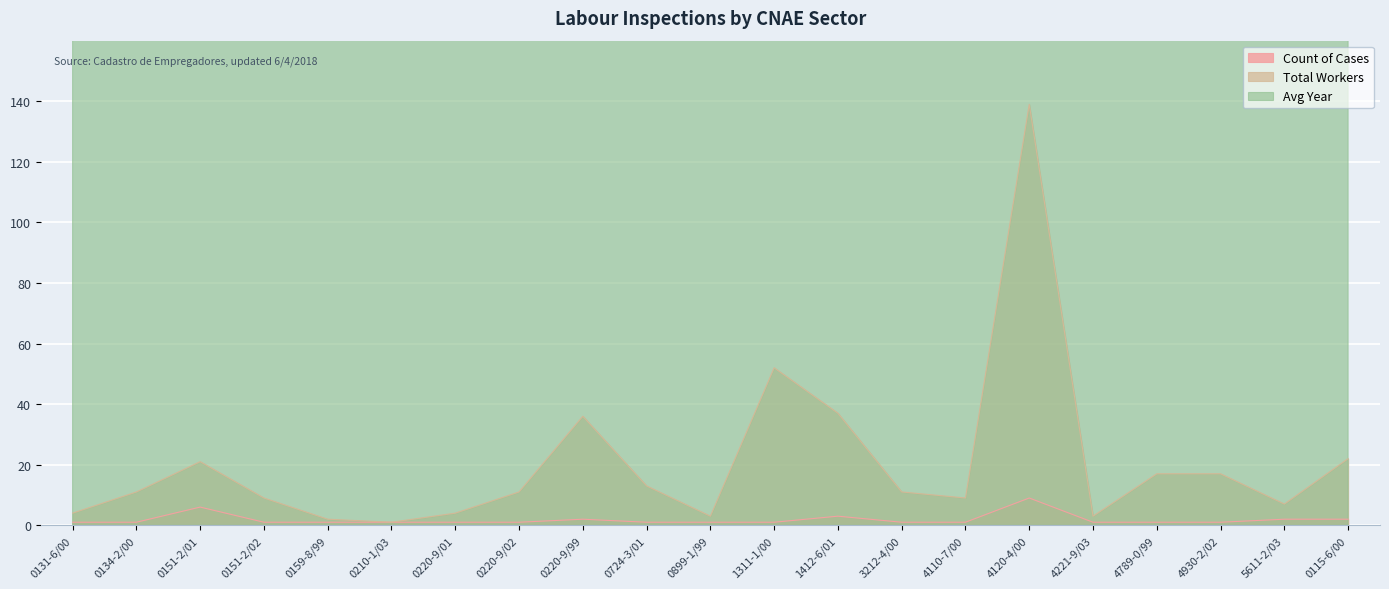

Between 4120-4/00 and 0899-1/99, which is larger?

4120-4/00